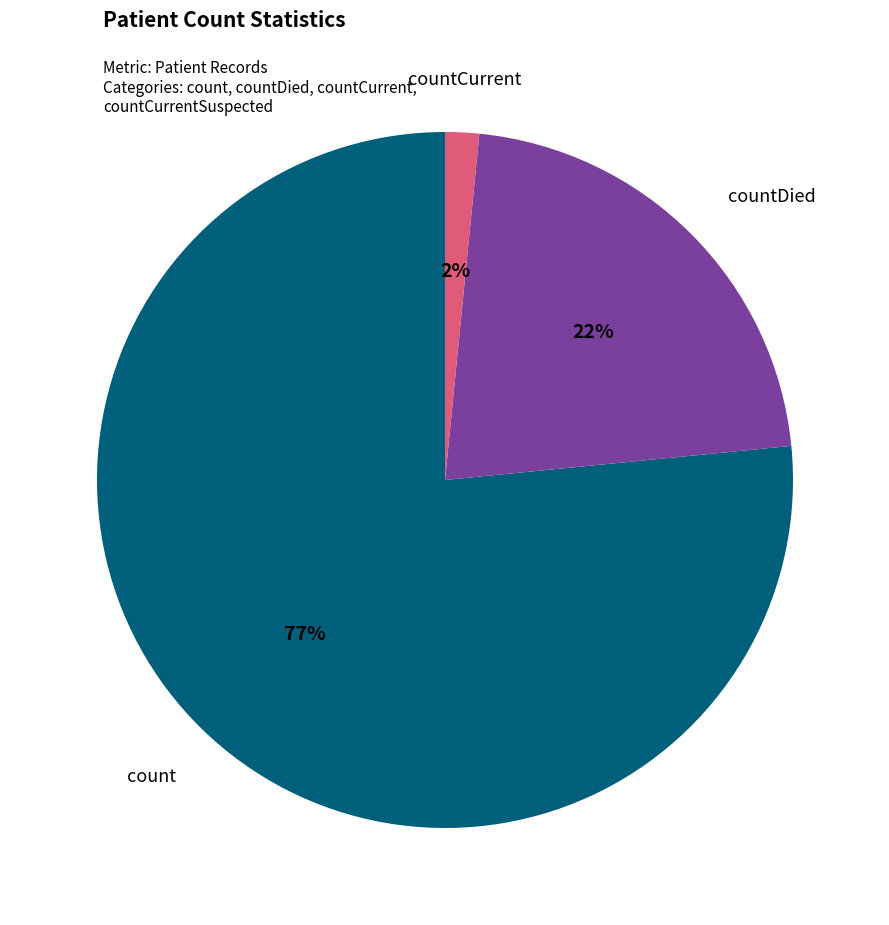

Which has a higher value, count or countCurrent?

count